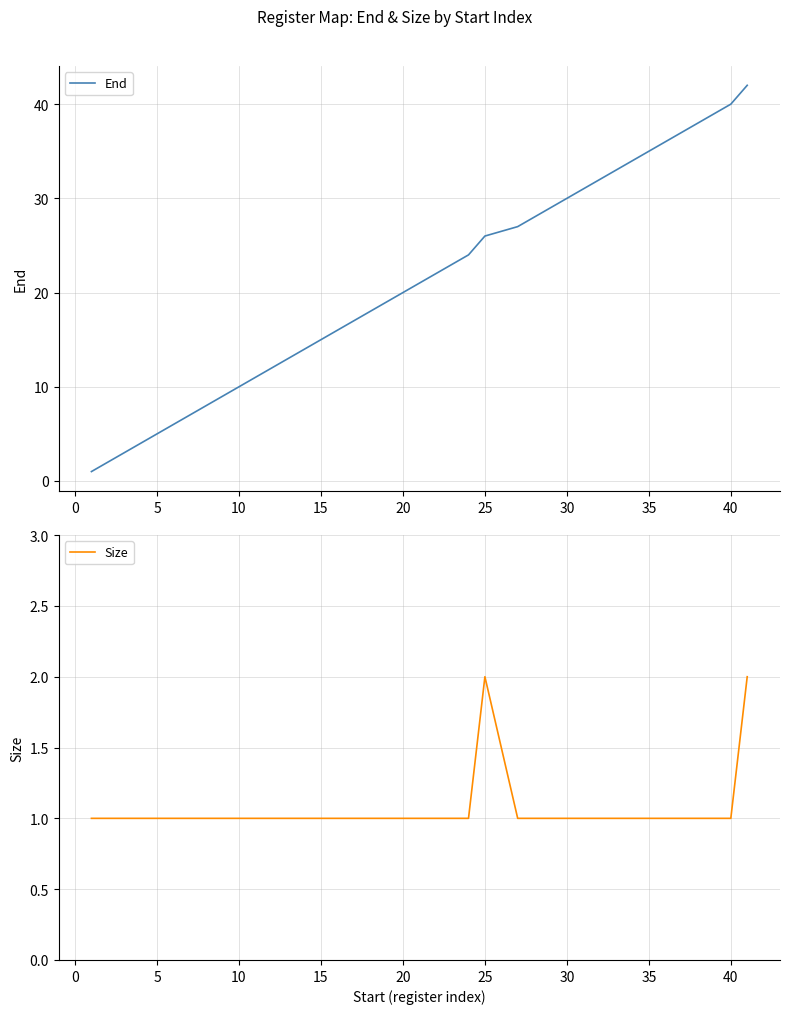

What is the average value of the End series?

21